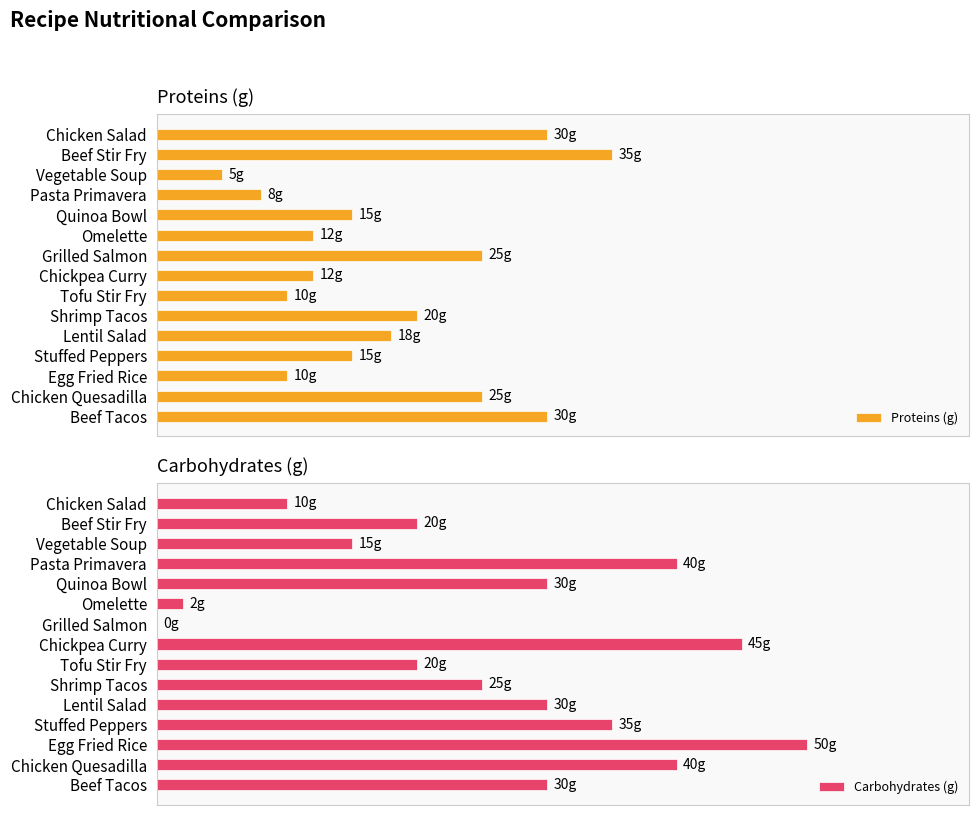

Are the bars horizontal?

Yes